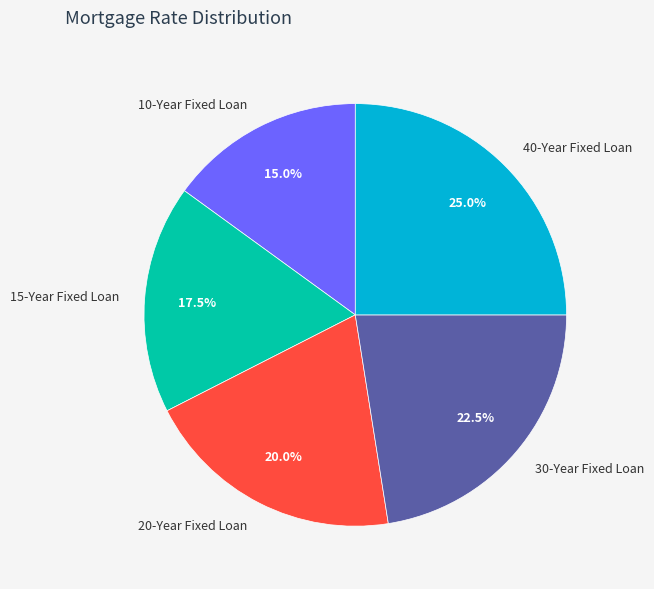

To the nearest percent, what is the difference between the largest and smallest slice percentages?

10%